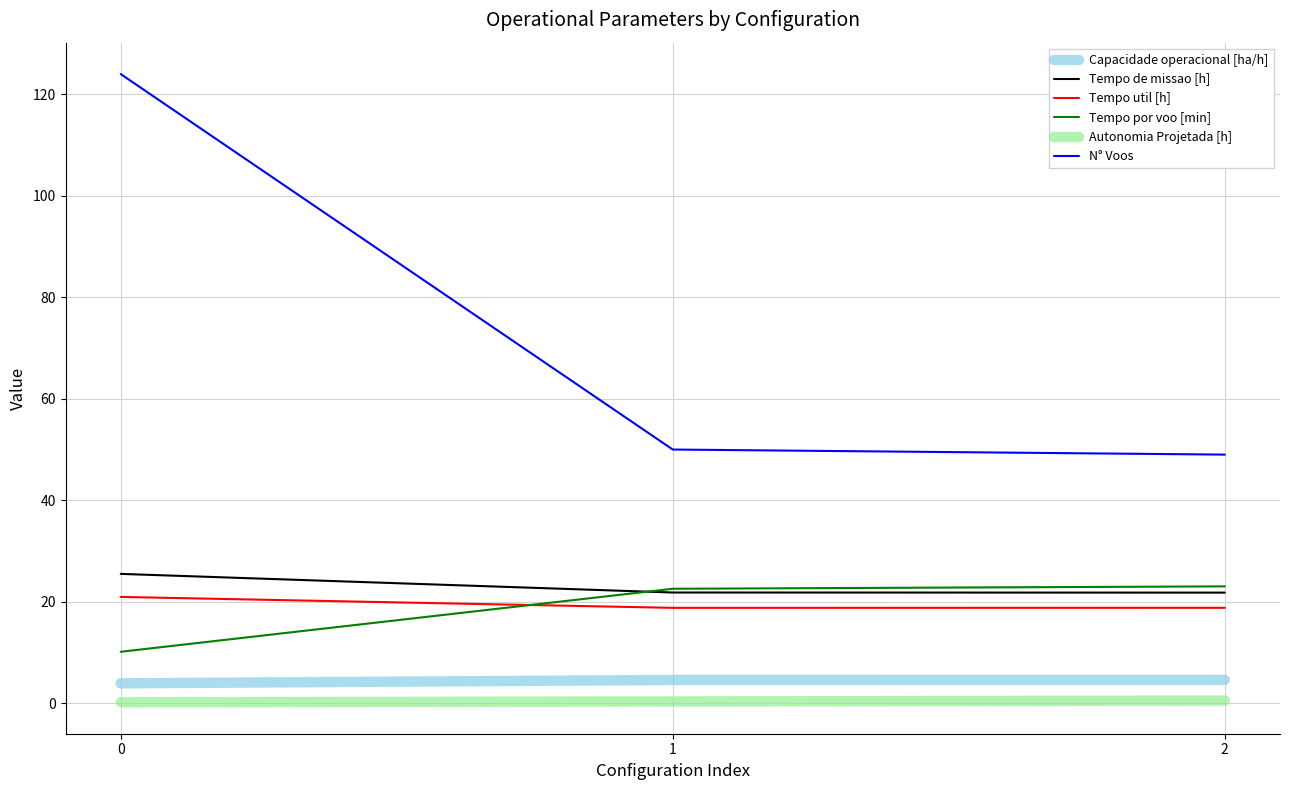

The value of N° Voos at 2 is 49.0. True or false?

True